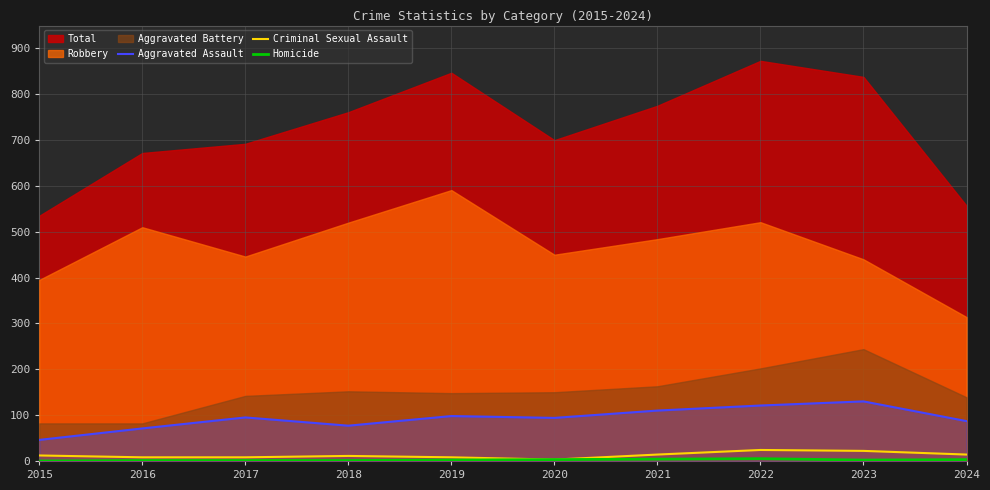

At which category does the chart reach its minimum across all series?

2015